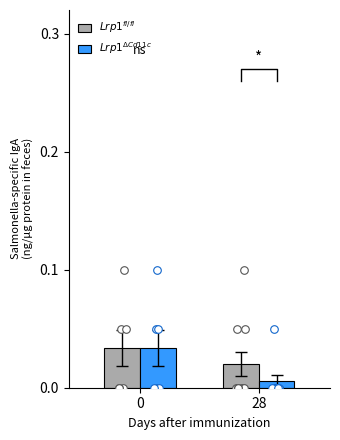

What are all the series names shown in the legend?

$Lrp1^{fl/fl}$, $Lrp1^{\Delta Cd11c}$